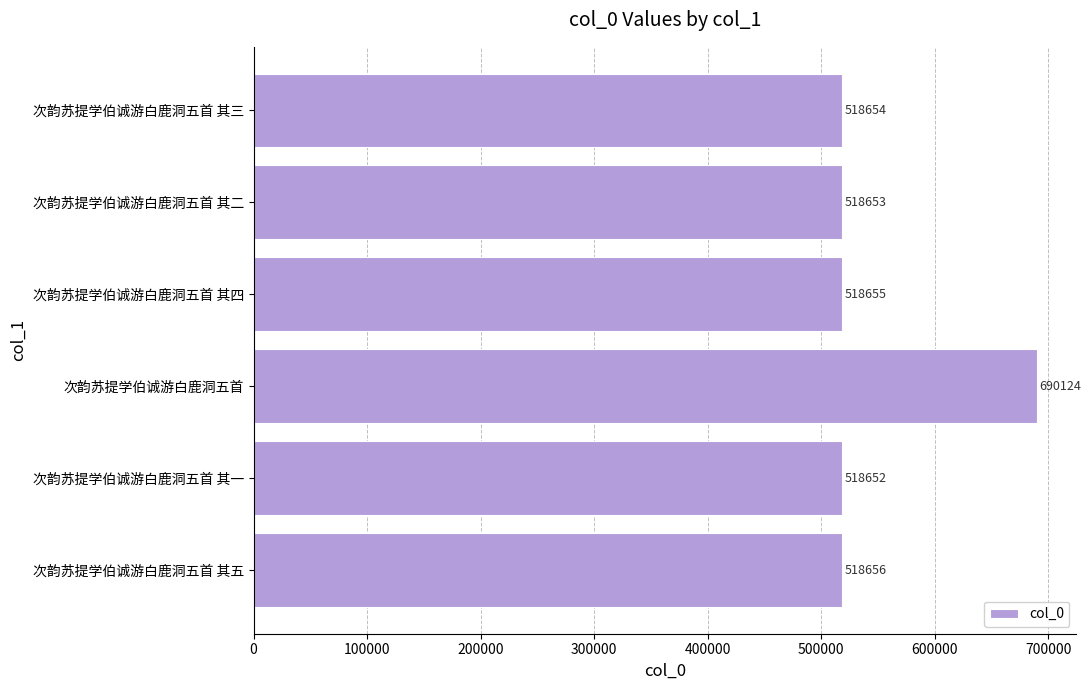

Rank the categories by value from lowest to highest.

次韵苏提学伯诚游白鹿洞五首 其一, 次韵苏提学伯诚游白鹿洞五首 其二, 次韵苏提学伯诚游白鹿洞五首 其三, 次韵苏提学伯诚游白鹿洞五首 其四, 次韵苏提学伯诚游白鹿洞五首 其五, 次韵苏提学伯诚游白鹿洞五首